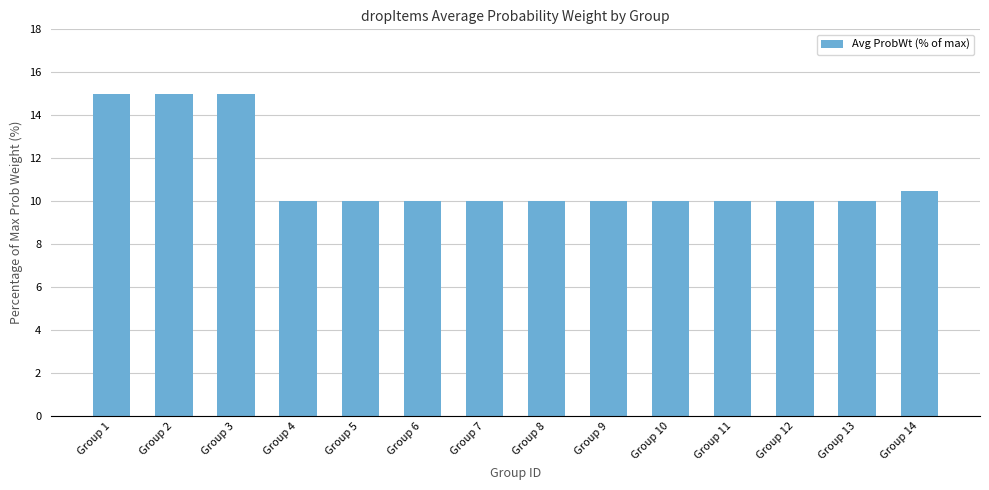

What is the greatest value displayed?

15.0